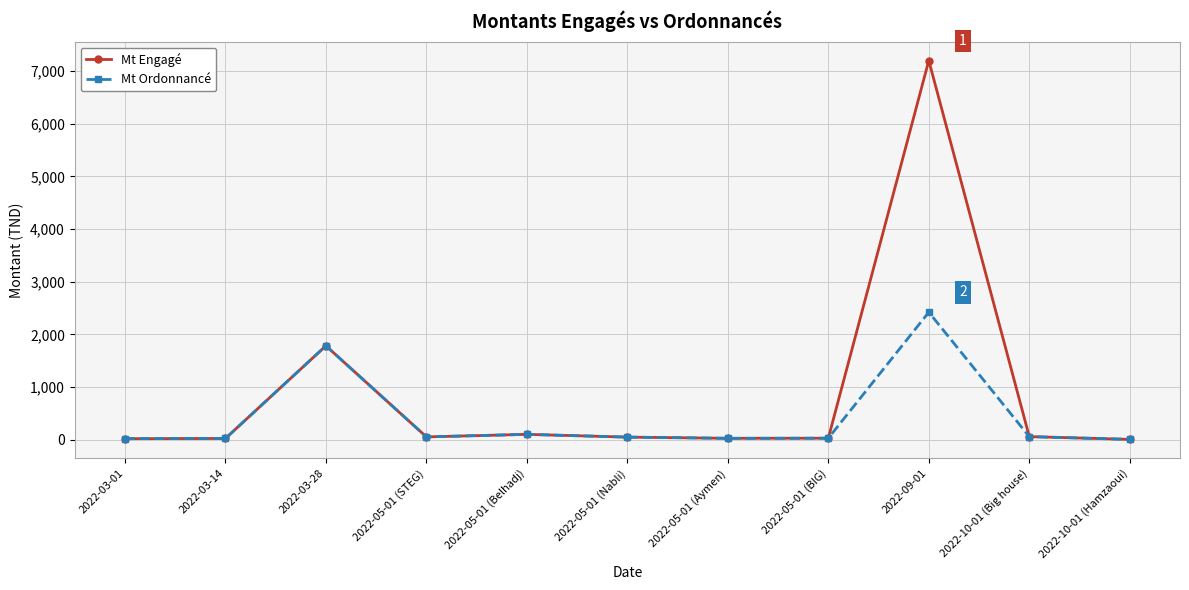

At how many categories does at least one series exceed 165?

2